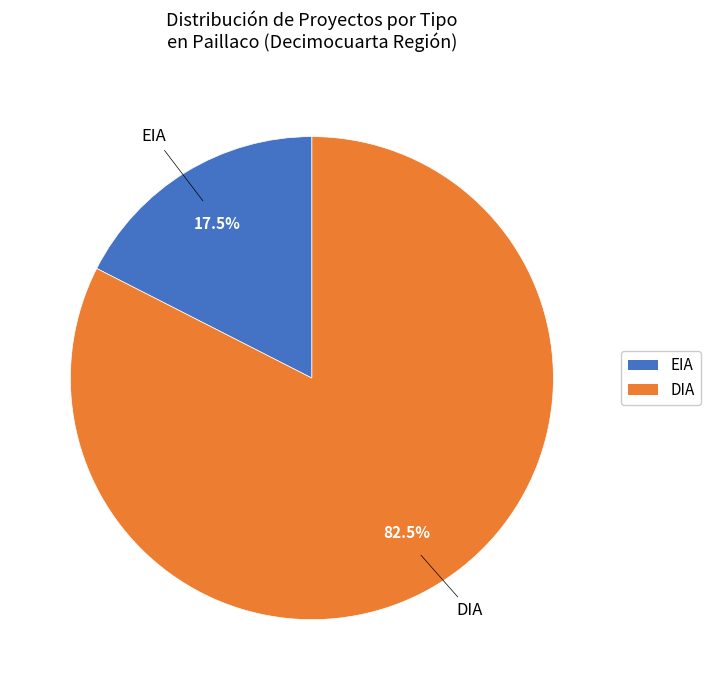

To the nearest percent, what is the combined percentage of DIA and EIA?

100%